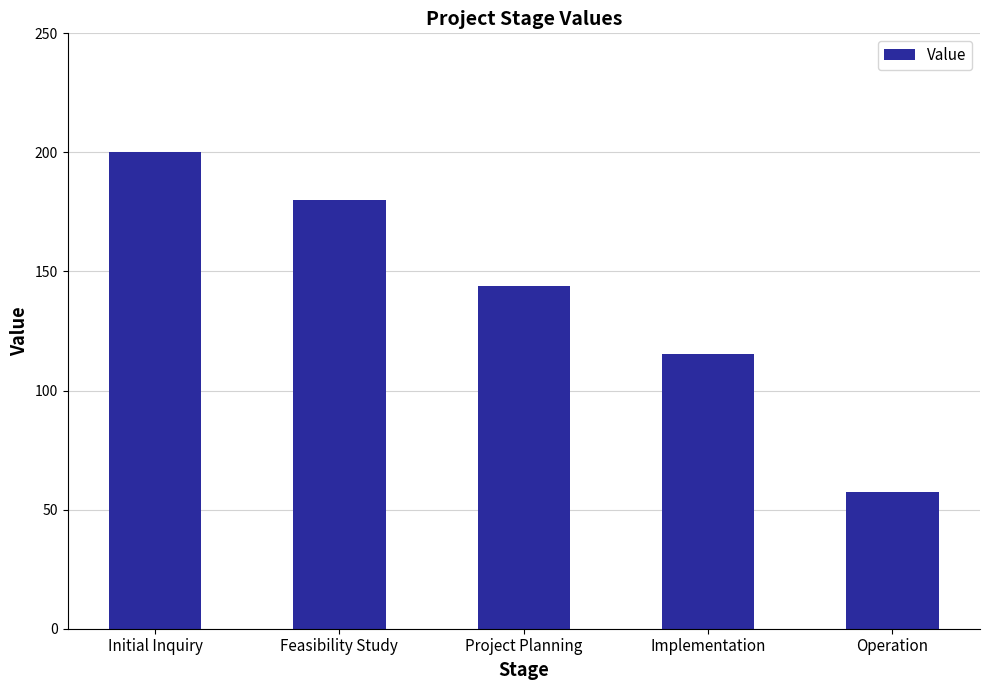

What is the approximate value at Implementation?

115.2